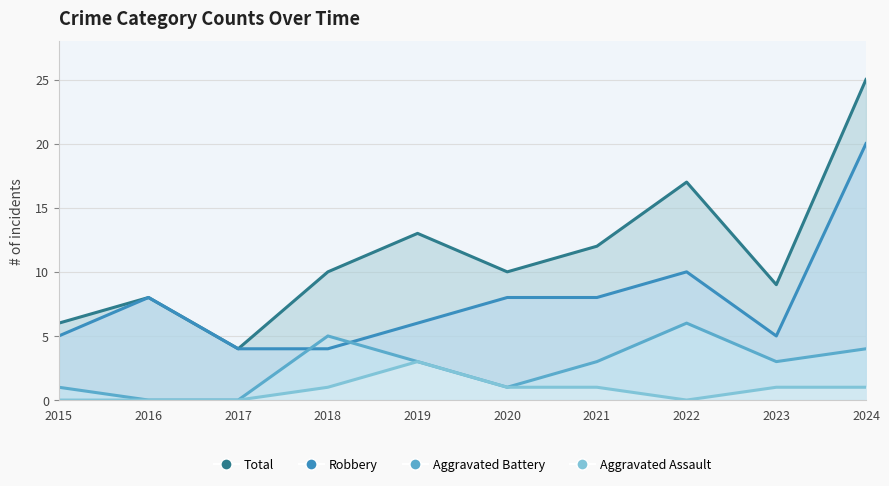

What is the total value across all series at 2024?

50